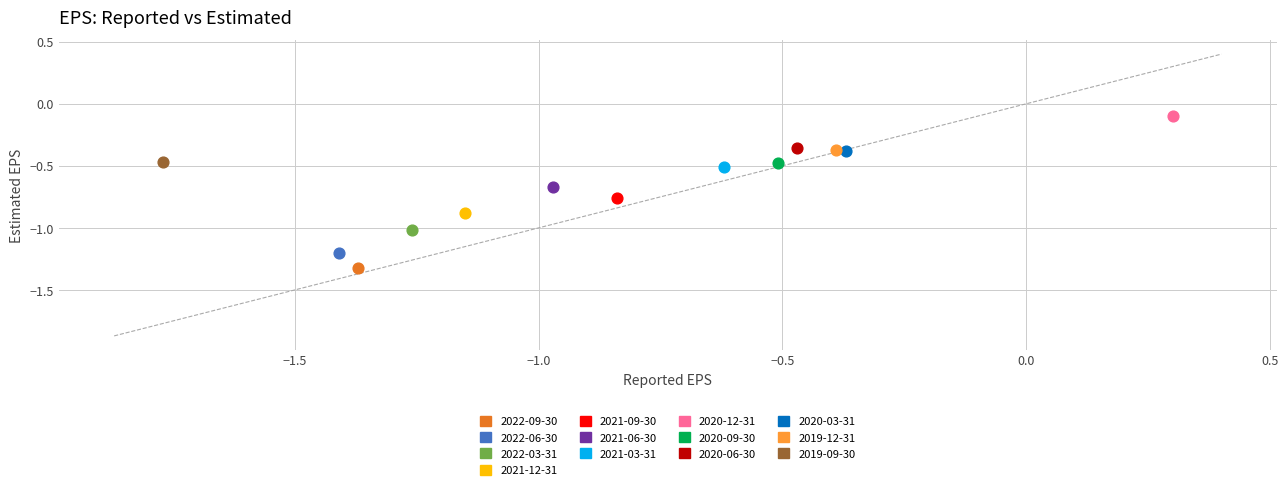

What are all the series names shown in the legend?

2022-09-30, 2022-06-30, 2022-03-31, 2021-12-31, 2021-09-30, 2021-06-30, 2021-03-31, 2020-12-31, 2020-09-30, 2020-06-30, 2020-03-31, 2019-12-31, 2019-09-30